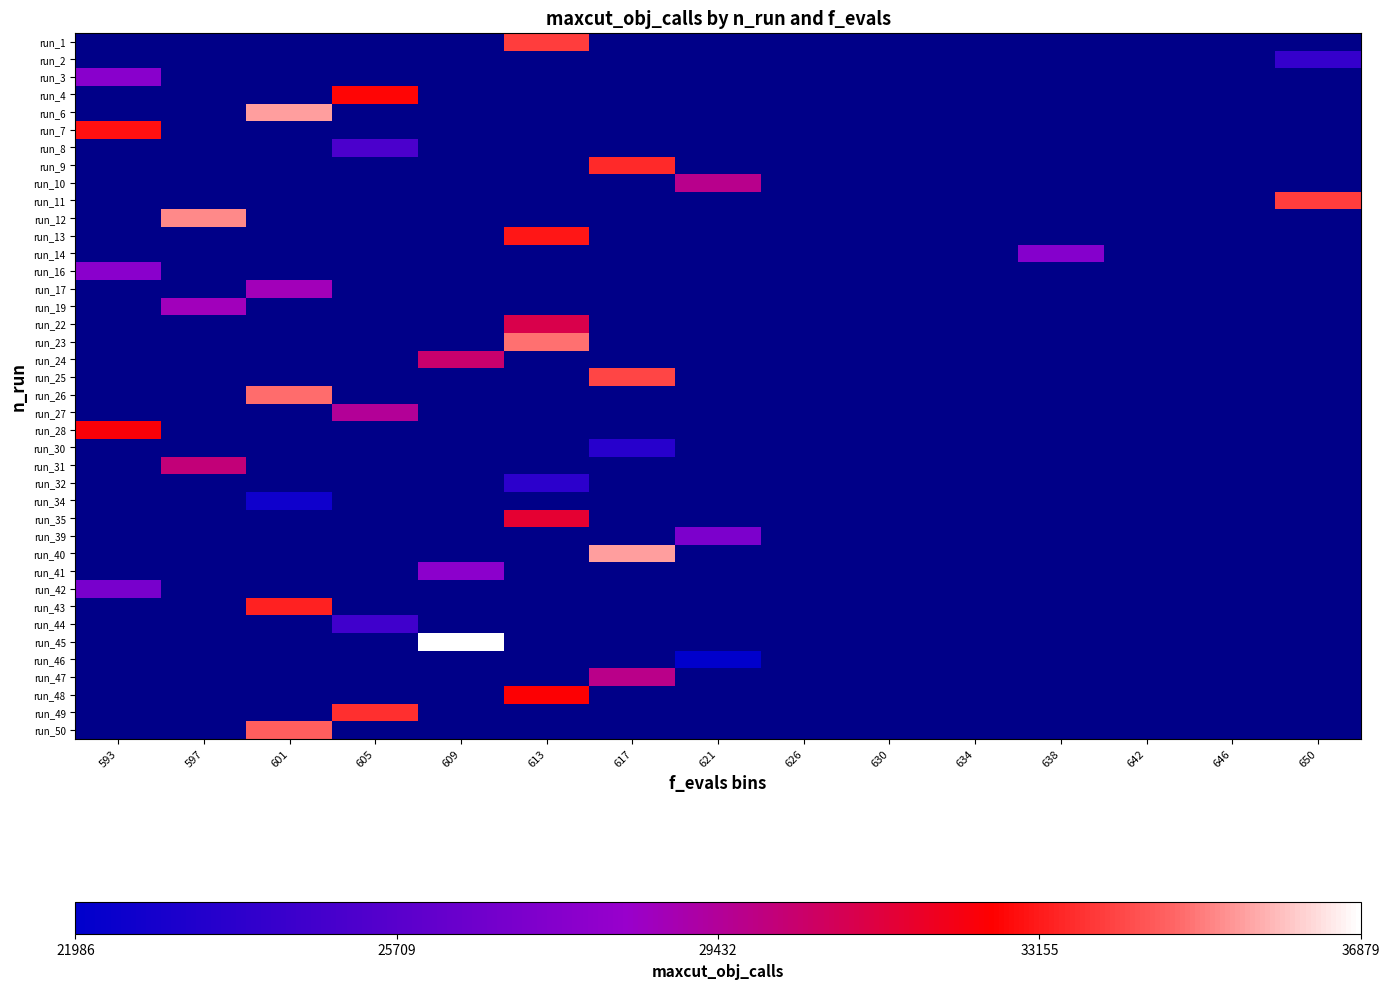

Which category has the lowest value across all series?

621